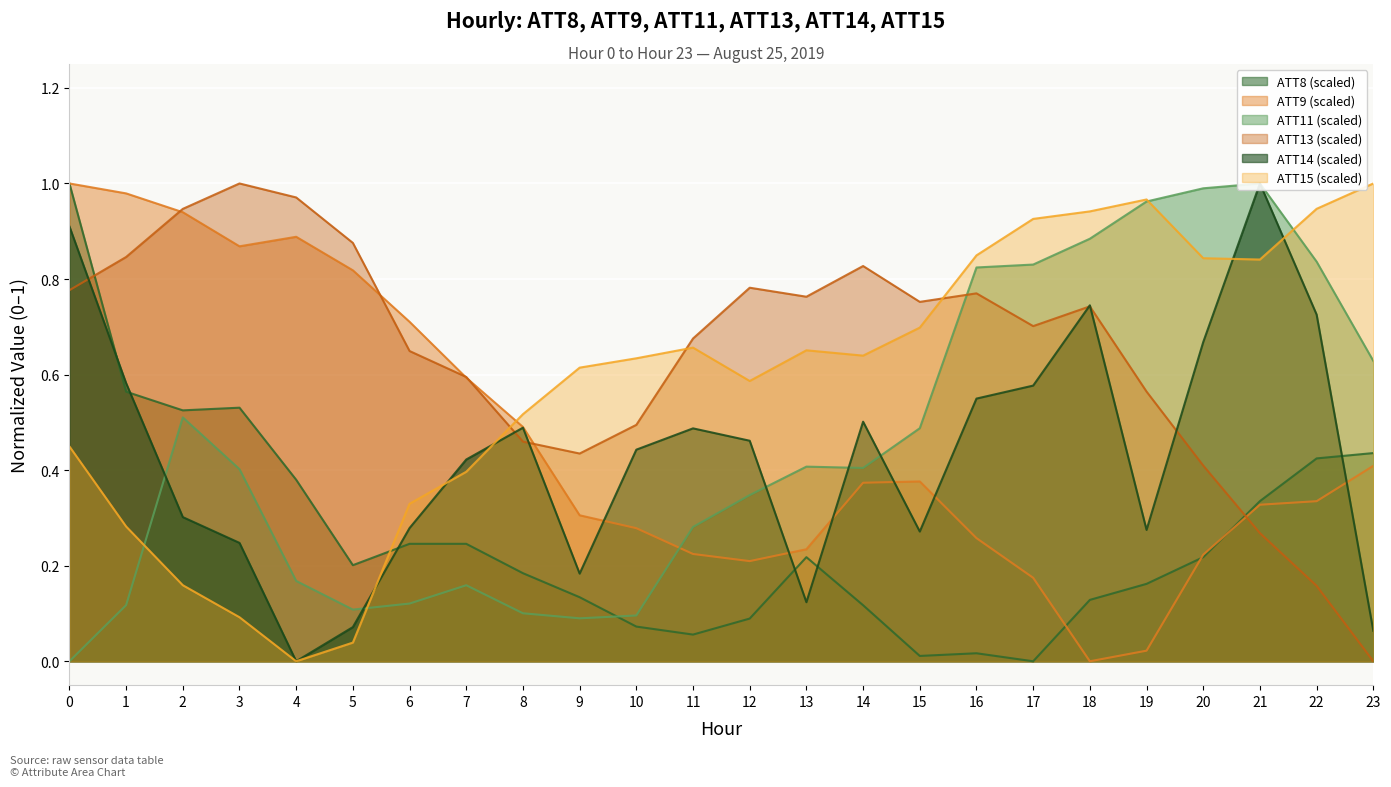

Reading left to right, transcribe all the data shown in this chart.

ATT8: 1.0	0.6	0.5	0.5	0.4	0.2	0.2	0.2	0.2	0.1	0.1	0.1	0.1	0.2	0.1	0.0	0.0	0.0	0.1	0.2	0.2	0.3	0.4	0.4
ATT9: 1.0	1.0	0.9	0.9	0.9	0.8	0.7	0.6	0.5	0.3	0.3	0.2	0.2	0.2	0.4	0.4	0.3	0.2	0.0	0.0	0.2	0.3	0.3	0.4
ATT11: 0.0	0.1	0.5	0.4	0.2	0.1	0.1	0.2	0.1	0.1	0.1	0.3	0.3	0.4	0.4	0.5	0.8	0.8	0.9	1.0	1.0	1.0	0.8	0.6
ATT13: 0.8	0.8	0.9	1.0	1.0	0.9	0.6	0.6	0.5	0.4	0.5	0.7	0.8	0.8	0.8	0.8	0.8	0.7	0.7	0.6	0.4	0.3	0.2	0.0
ATT14: 0.9	0.6	0.3	0.2	0.0	0.1	0.3	0.4	0.5	0.2	0.4	0.5	0.5	0.1	0.5	0.3	0.5	0.6	0.7	0.3	0.7	1.0	0.7	0.1
ATT15: 0.4	0.3	0.2	0.1	0.0	0.0	0.3	0.4	0.5	0.6	0.6	0.7	0.6	0.7	0.6	0.7	0.8	0.9	0.9	1.0	0.8	0.8	0.9	1.0